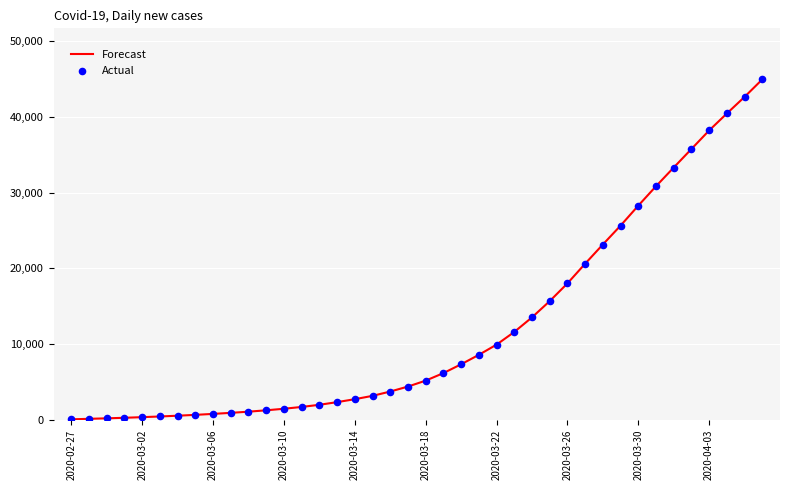

What is the greatest value displayed?

44971